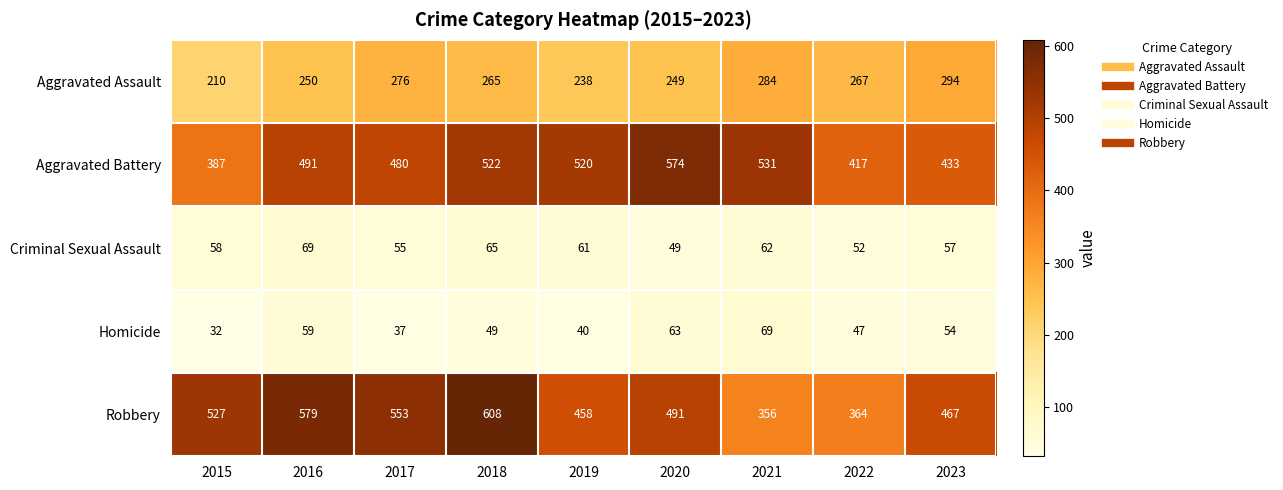

True or false: Robbery has a value of 625 at 2019.

False